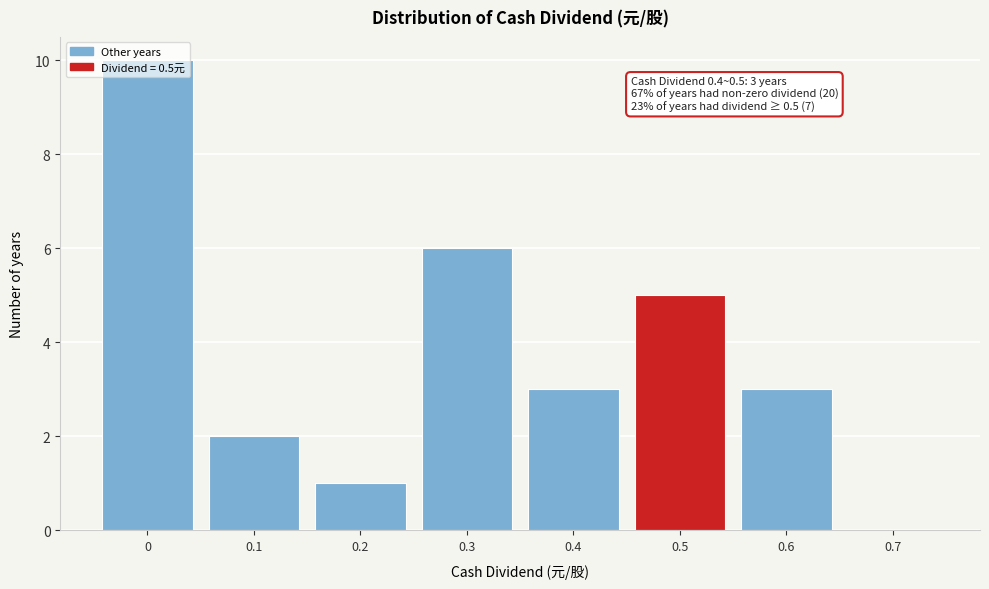

Which range on the x-axis has the tallest bar?

-0.05 to 0.05